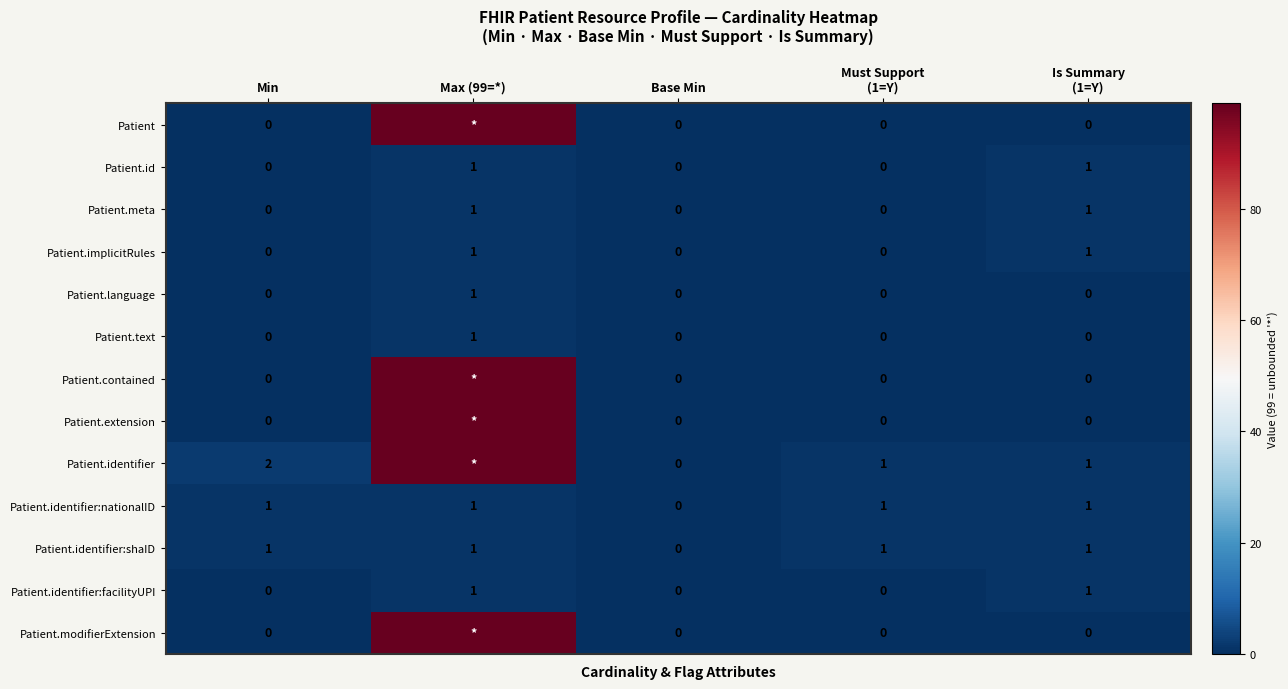

What is the total value across all series at Min?

4